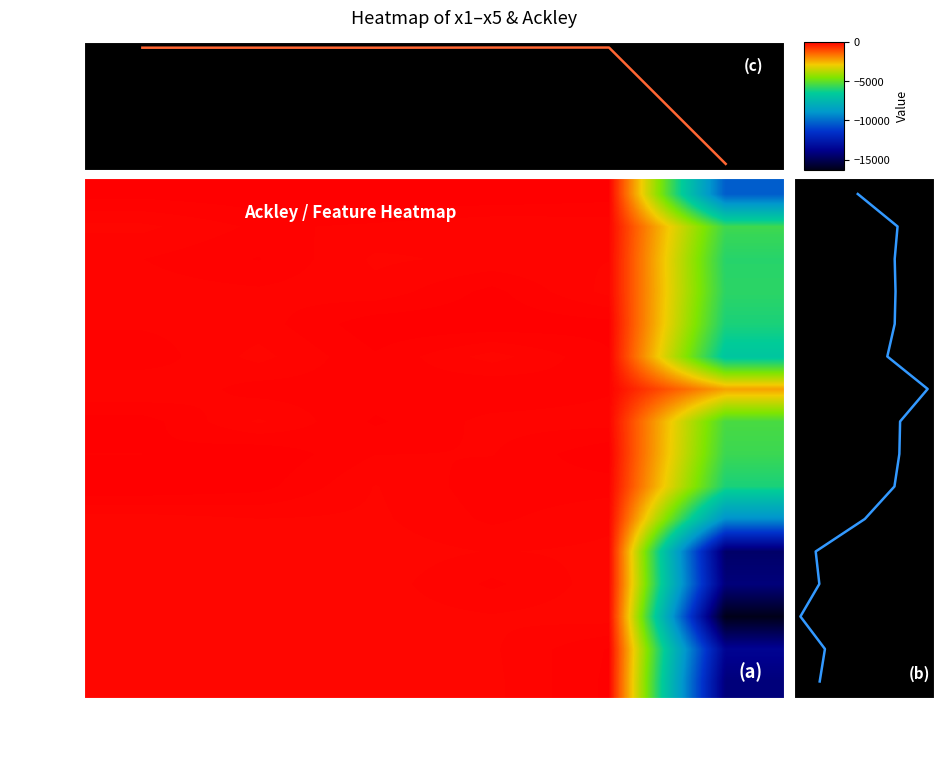

The r3 series shows -31.6 at x3. True or false?

True